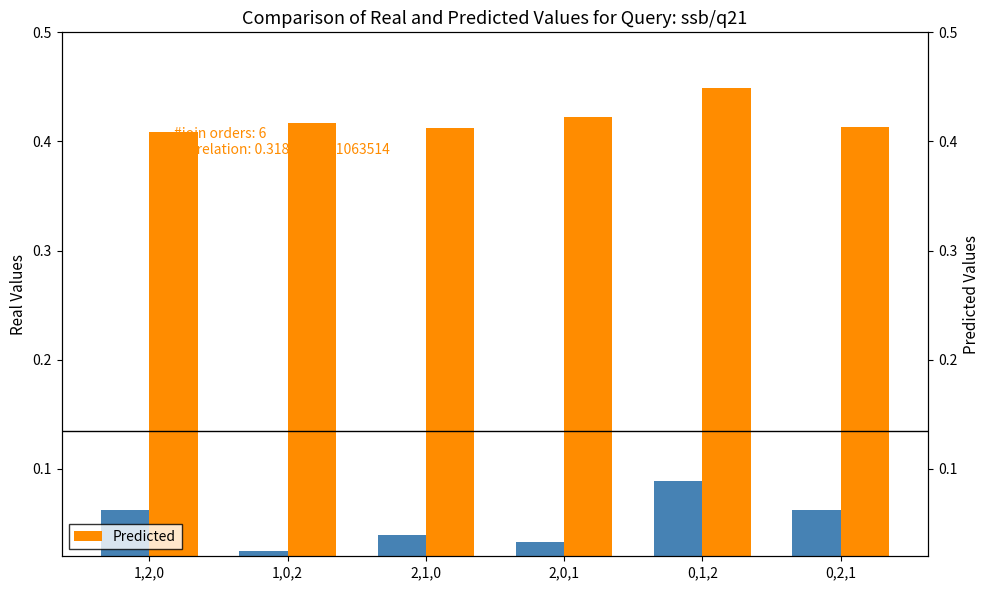

Which category has the highest value across all series?

0,1,2